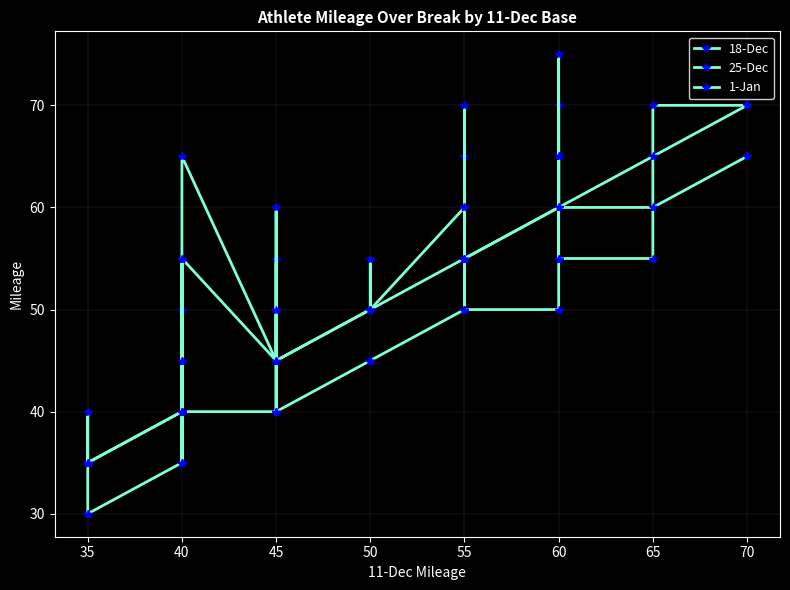

How many 1-Jan values are between 45 and 60?

21